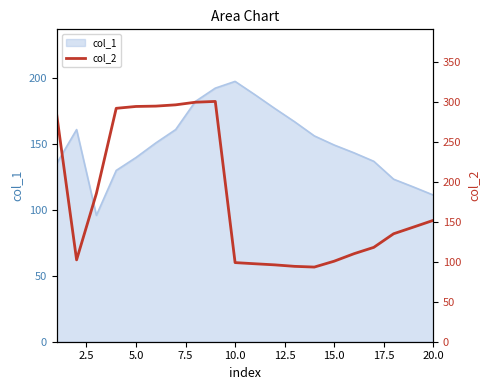

What is the lowest value of the col_1 series?

95.7